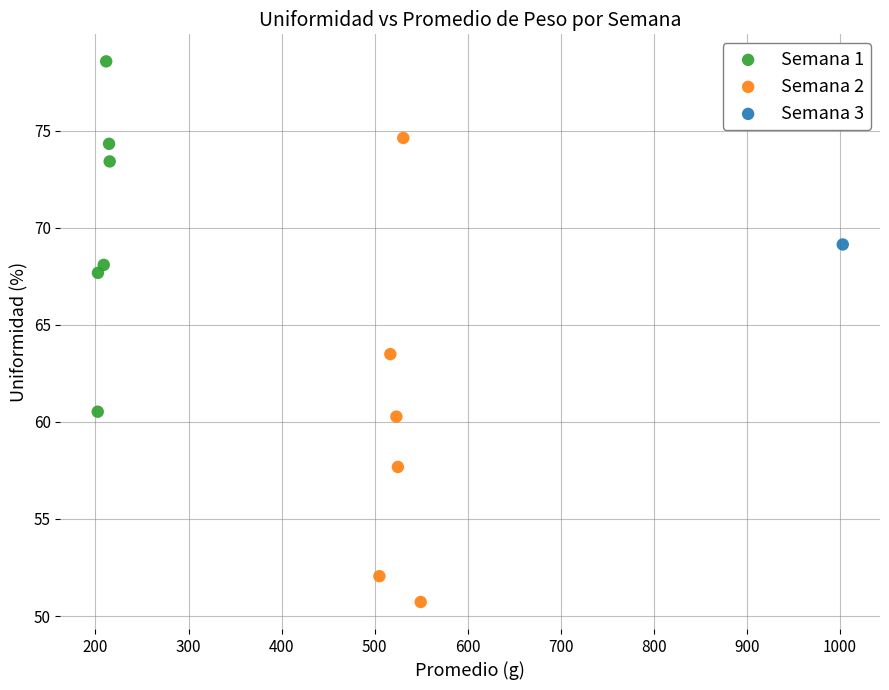

Which series reaches the minimum Y coordinate?

Semana 2